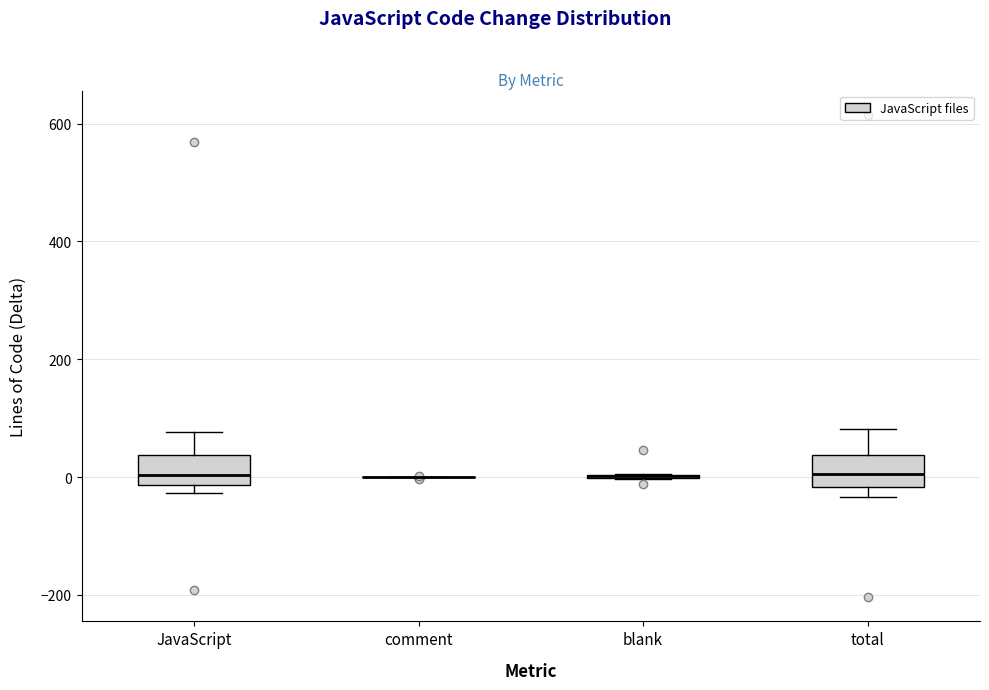

Reading left to right, transcribe this box plot: for each box, give where its median line is, the range the box spans, and where its two whiskers end, as read against the y-axis. The values are not printed on the chart, so give them approximately, as read against the axis.

JavaScript: median 0, box -20 to 40, whiskers -20 (just below the box's lower edge) to 80
comment: box collapsed to a line at 0, whiskers 0 to 0
blank: box collapsed to a line at 0, whiskers 0 to 0
total: median 0, box -20 to 40, whiskers -40 to 80